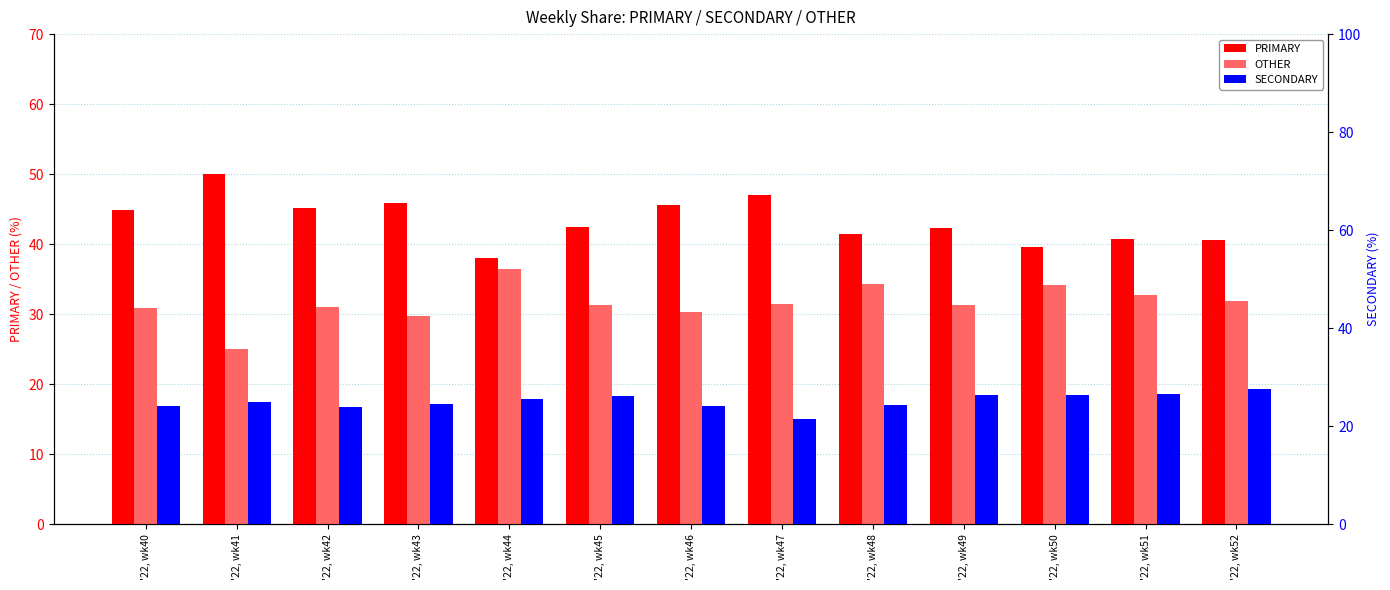

Reading left to right, extract all data points from this chart.

PRIMARY: 44.9	50.0	45.2	45.8	38.0	42.5	45.5	47.1	41.4	42.2	39.5	40.8	40.5
OTHER: 30.9	25.0	31.0	29.7	36.4	31.4	30.4	31.5	34.3	31.3	34.1	32.7	31.9
SECONDARY: 24.2	25.0	23.9	24.5	25.6	26.2	24.1	21.4	24.2	26.4	26.4	26.5	27.5